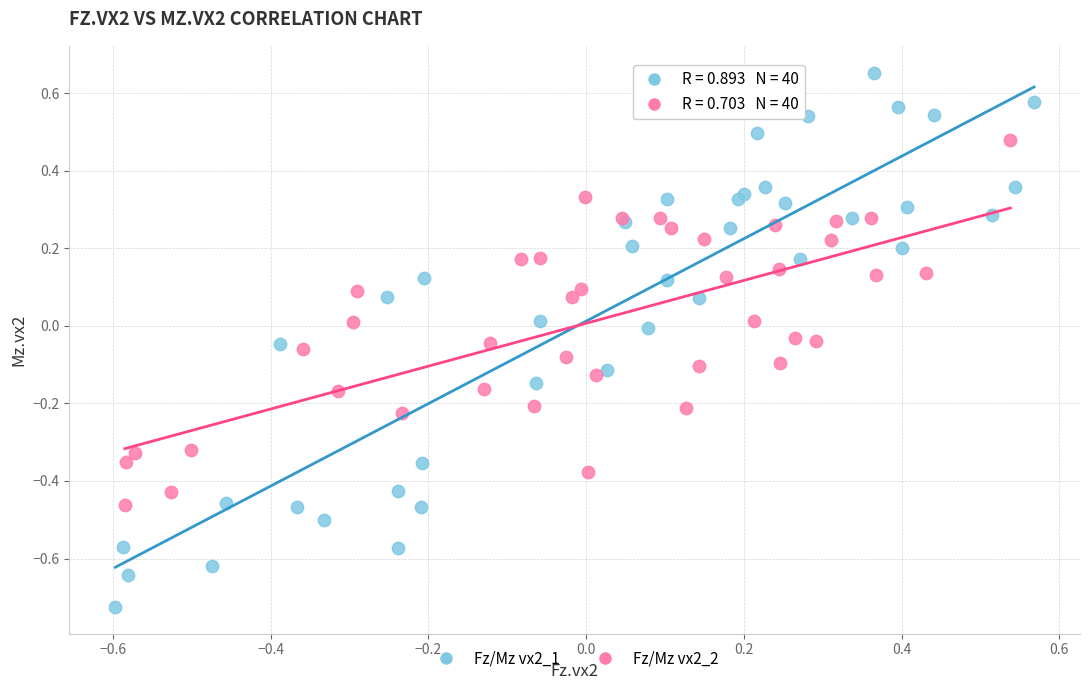

Which series has the largest Y range (max minus min)?

Fz/Mz vx2_1